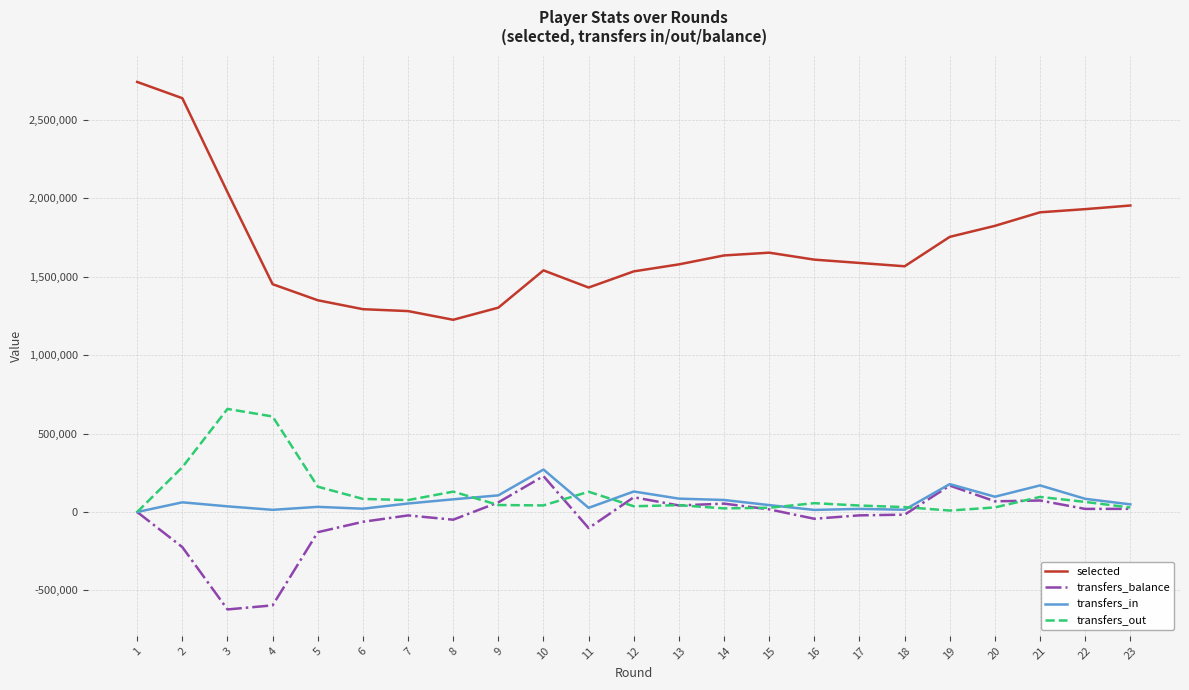

The value of selected at 18 is 690948. True or false?

False